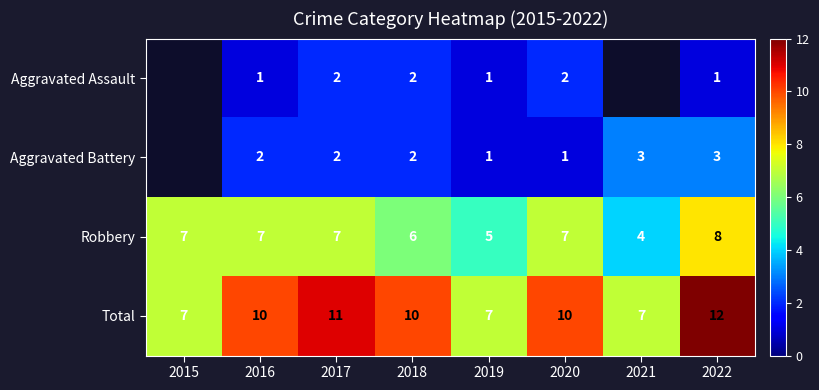

What is the total value across all series at 2016?

20.0